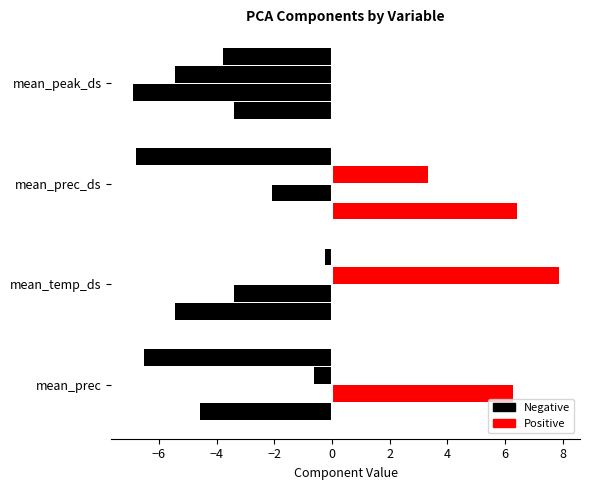

Which has a higher value, mean_temp_ds or mean_prec?

mean_temp_ds